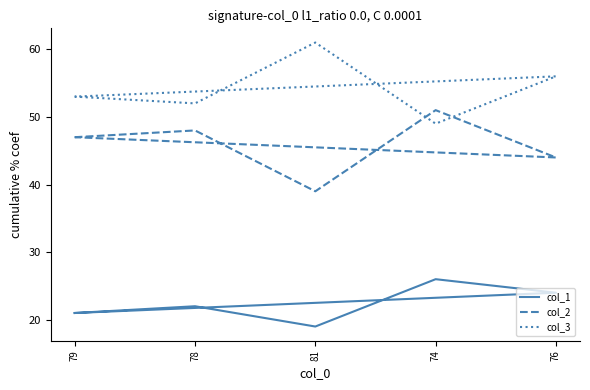

How many times do col_3 and col_2 cross each other?

2